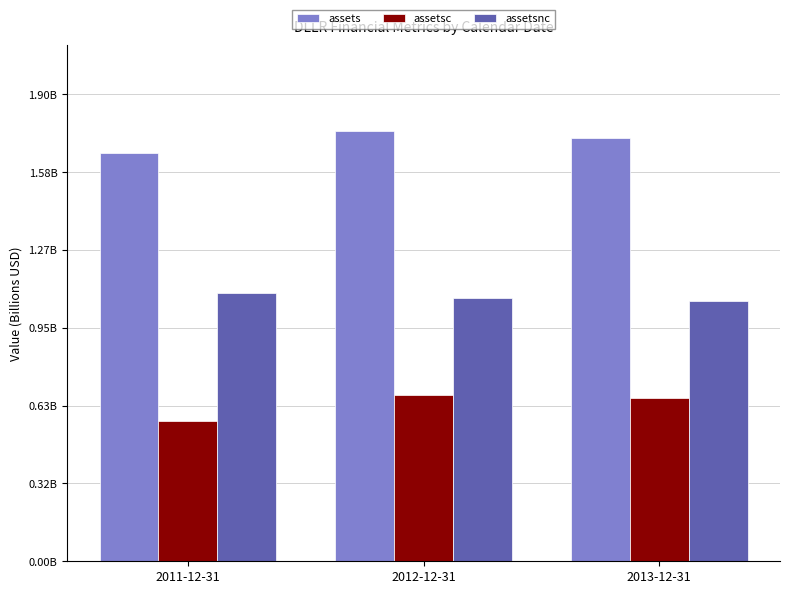

What is the label of the 1st bar from the right?

2013-12-31